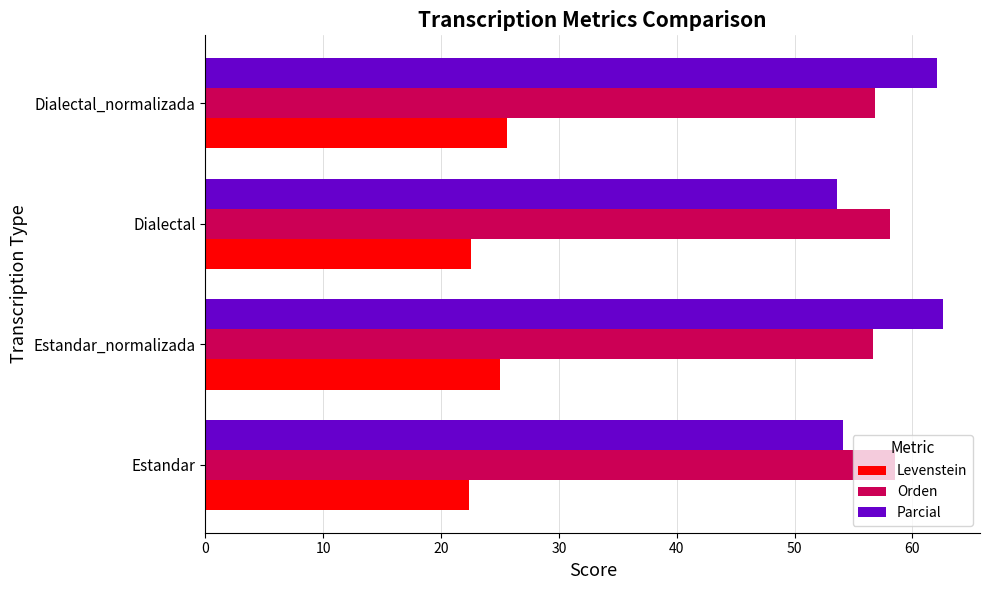

What is the spread (max minus min) of values at Estandar_normalizada?

37.6